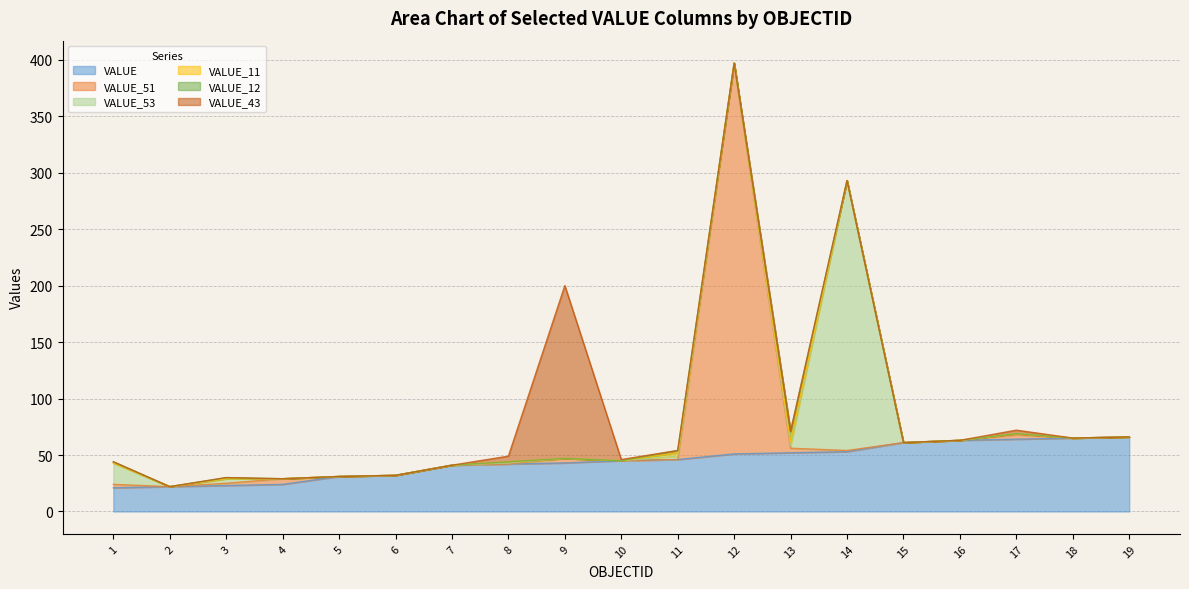

Count the number of data series in this chart.

6